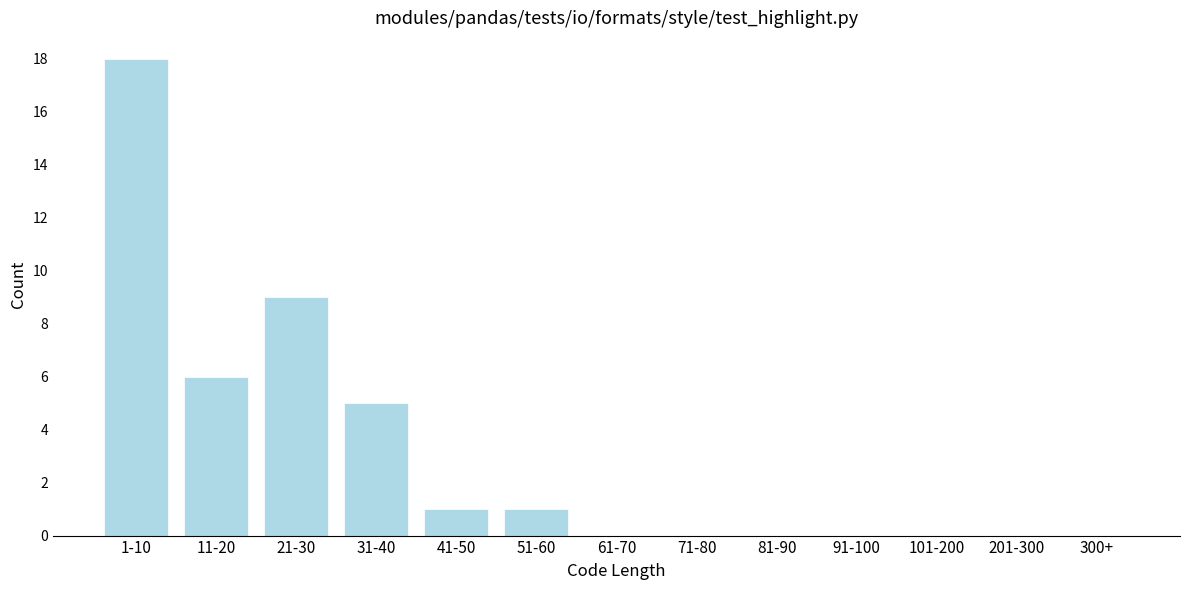

Reading right to left, extract all data points from this chart.

300+=0	201-300=0	101-200=0	91-100=0	81-90=0	71-80=0	61-70=0	51-60=1	41-50=1	31-40=5	21-30=9	11-20=6	1-10=18